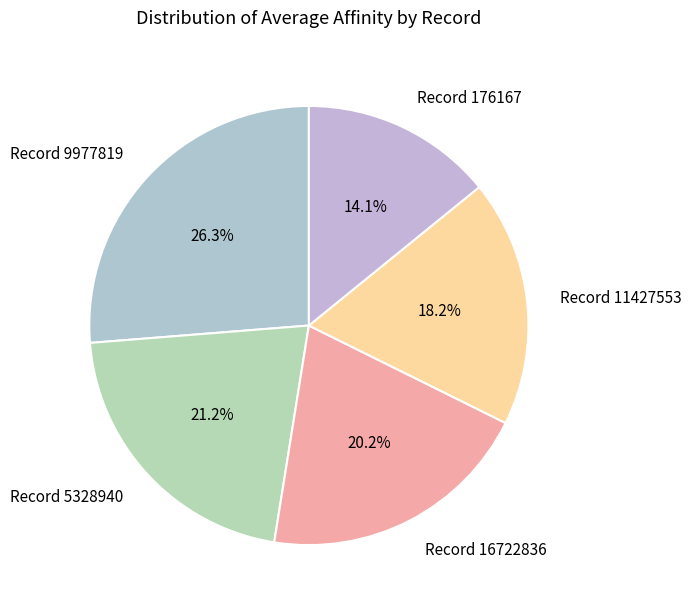

Which has a higher value, Record 11427553 or Record 16722836?

Record 16722836